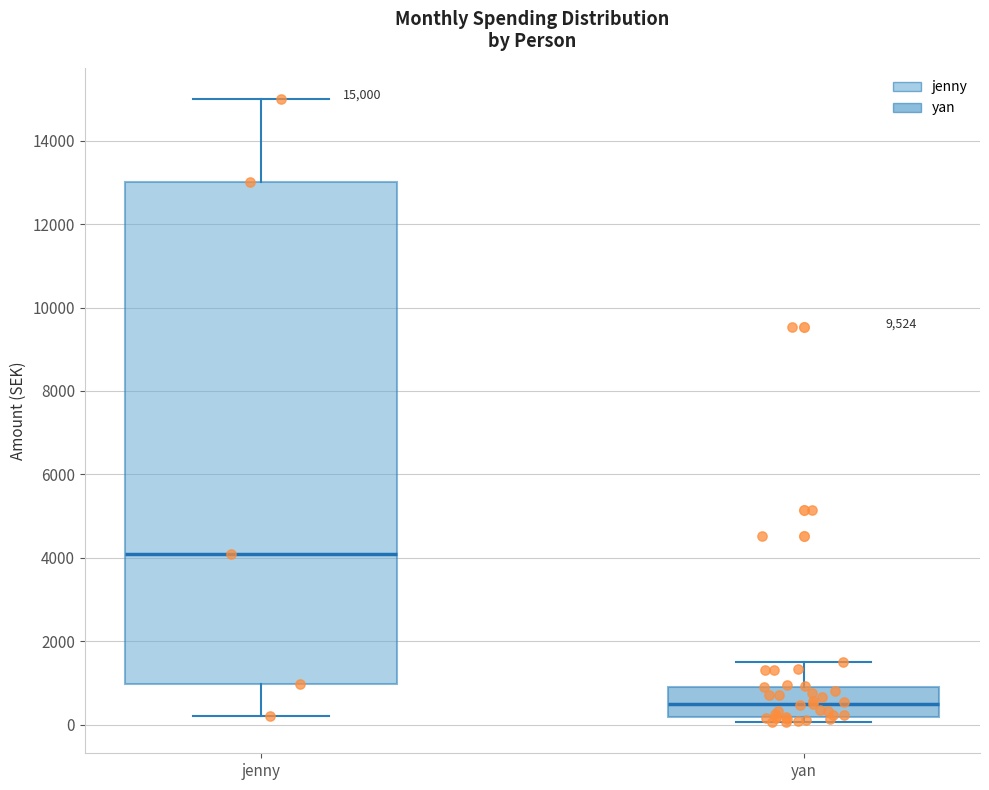

Comparing the boxes themselves (not the whiskers), which one is the tallest?

jenny